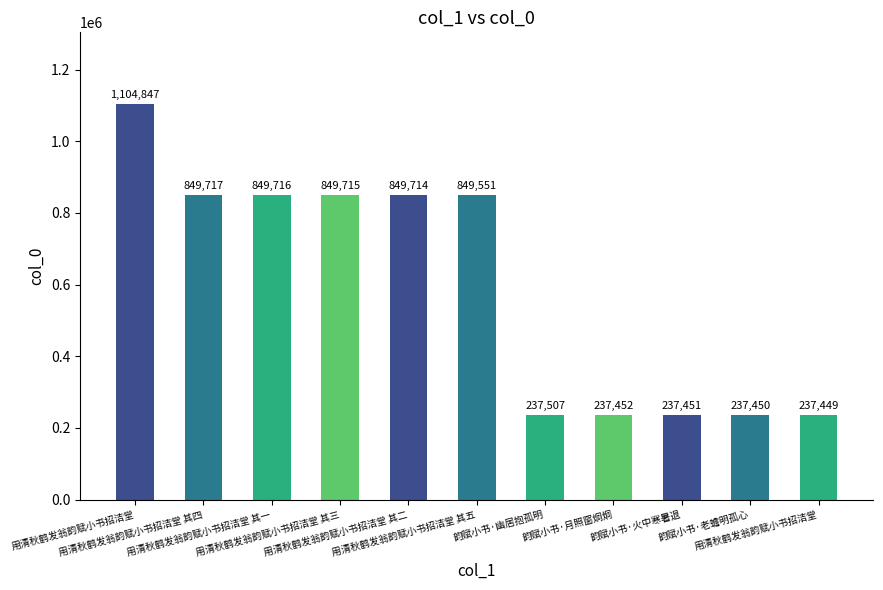

How many data points are less than 849551?

5